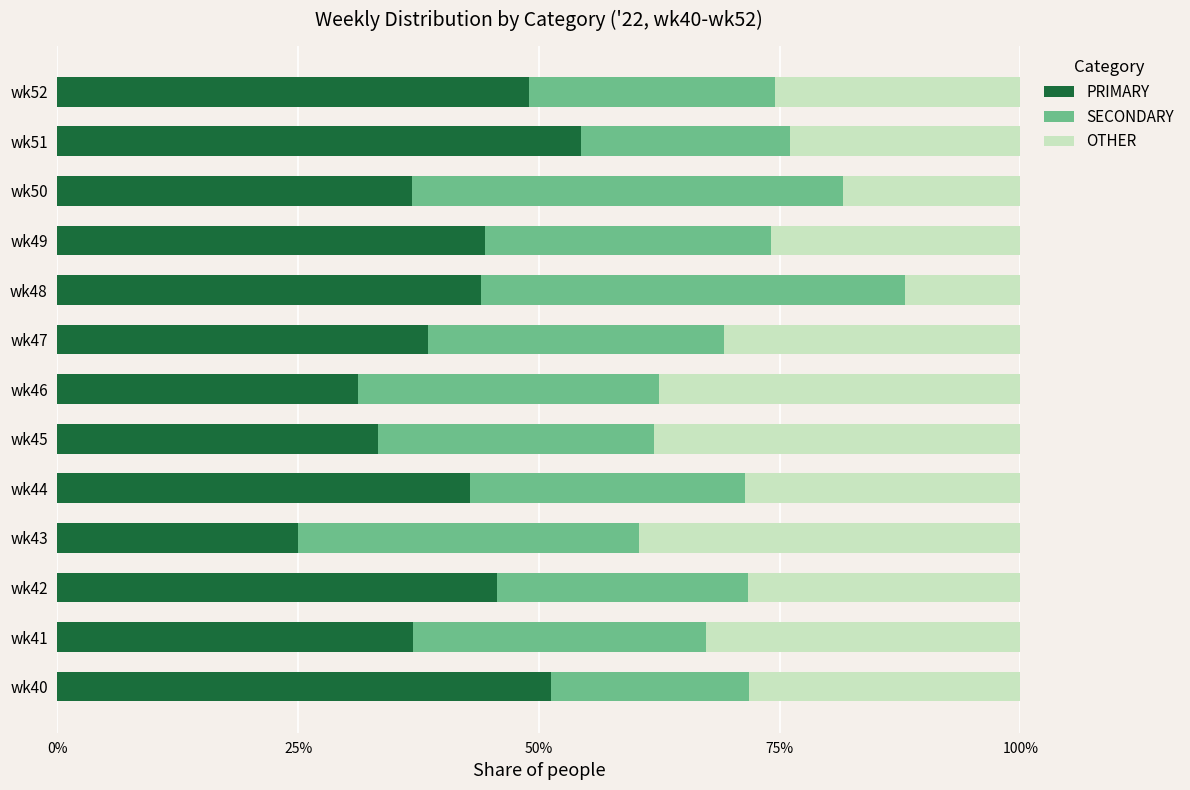

The PRIMARY series shows 44.4 at wk49. True or false?

True